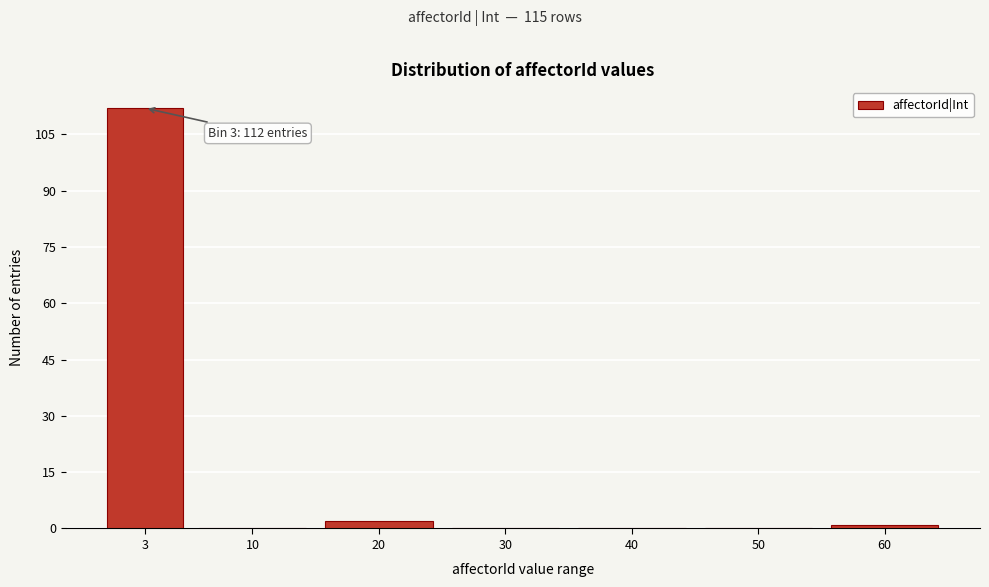

Reading right to left, extract all data points from this chart.

60=1	50=0	40=0	30=0	20=2	10=0	3=112